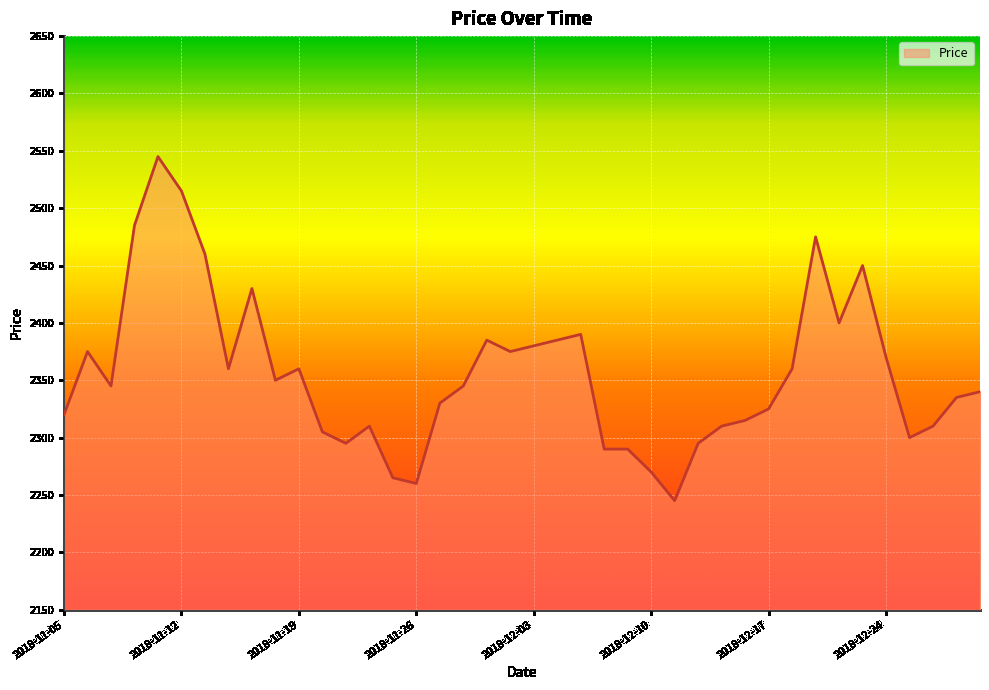

What is the difference between the maximum and minimum values?

300